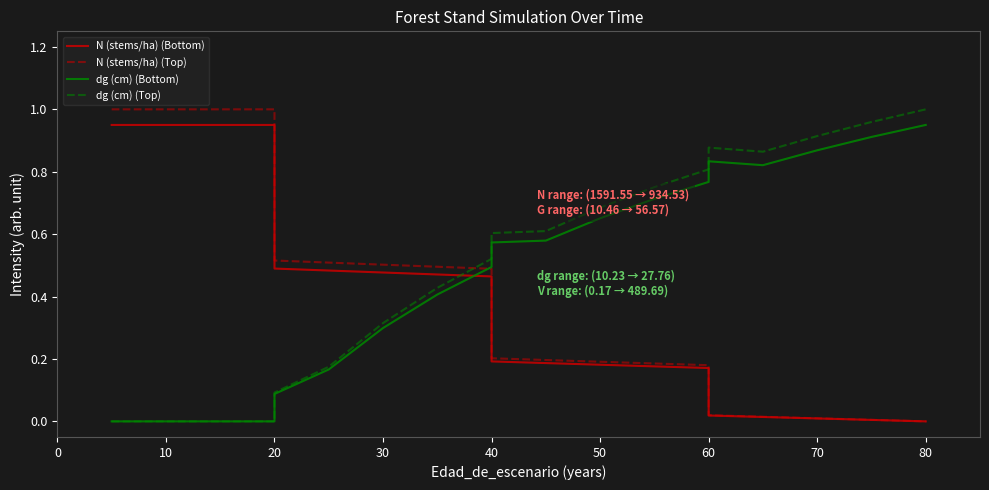

True or false: N (stems/ha) (Bottom) and dg (cm) (Bottom) intersect in this chart.

True